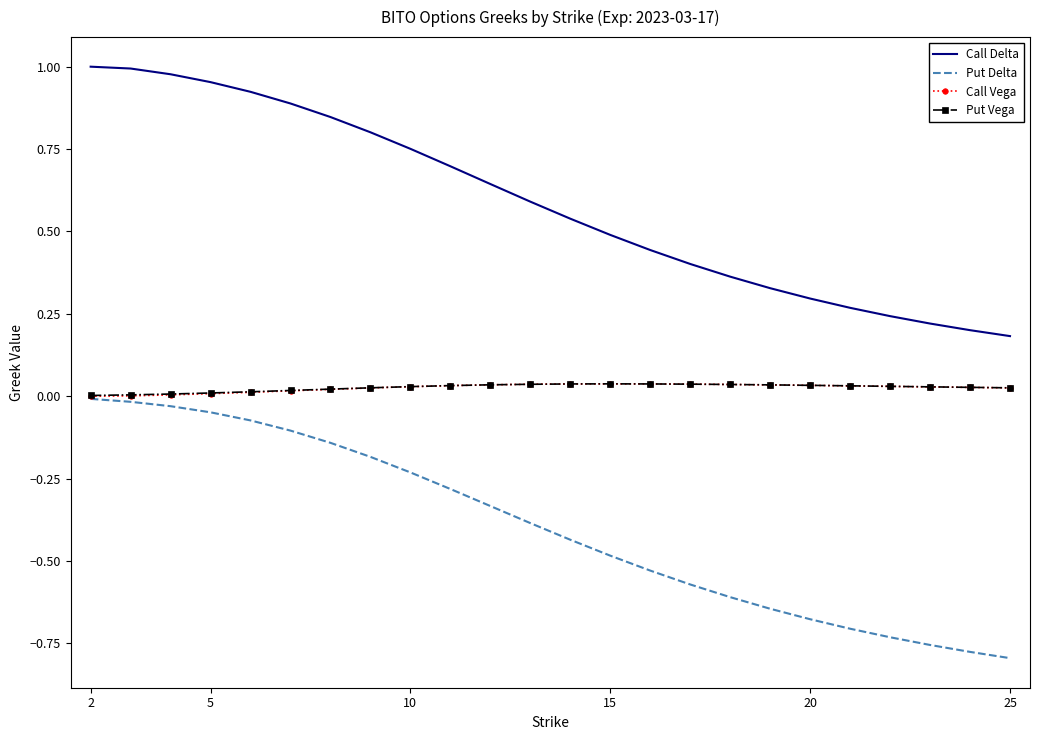

True or false: Put Delta and Call Delta intersect in this chart.

False